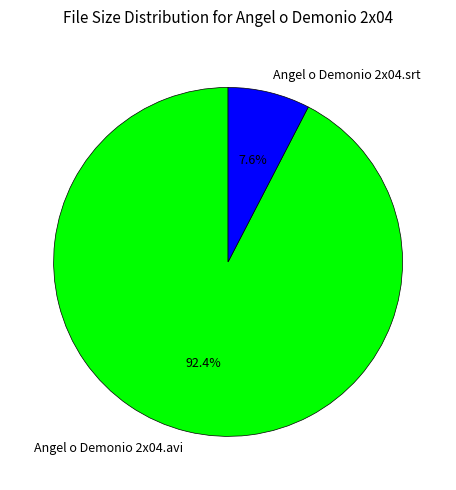

What is the majority slice?

Angel o Demonio 2x04.avi